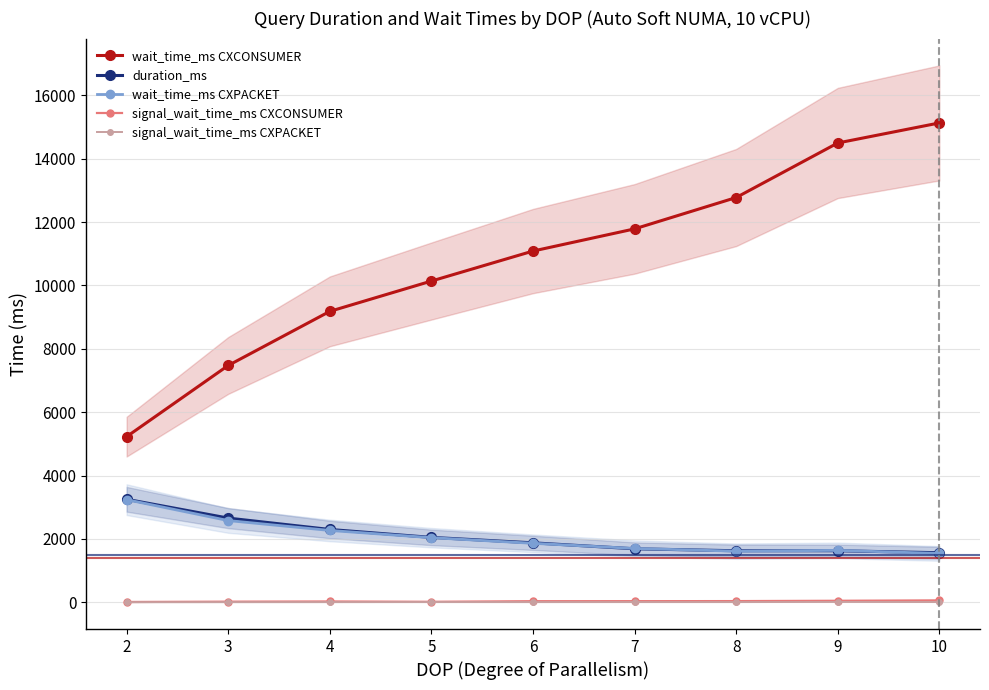

At which label does signal_wait_time_ms CXPACKET first exceed 5?

9